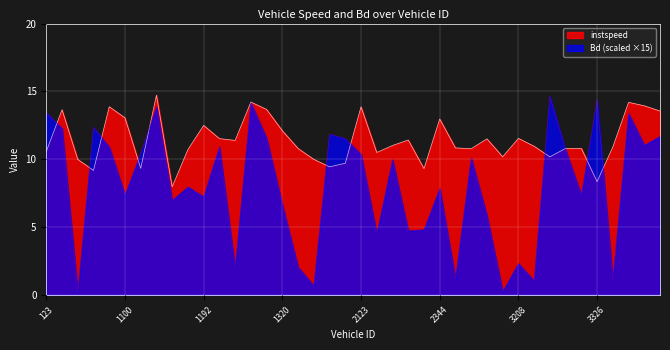

What value does the Bd series have at 3208?

2.3